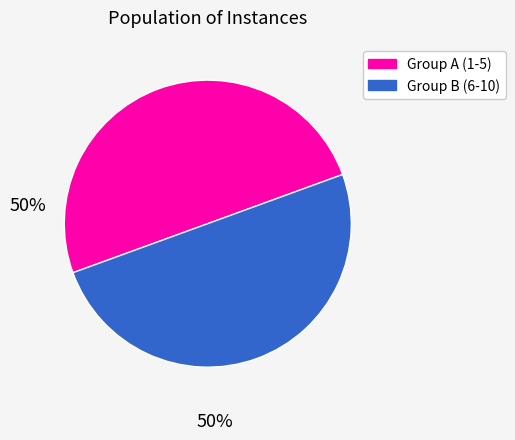

Count the number of slices in the pie.

2